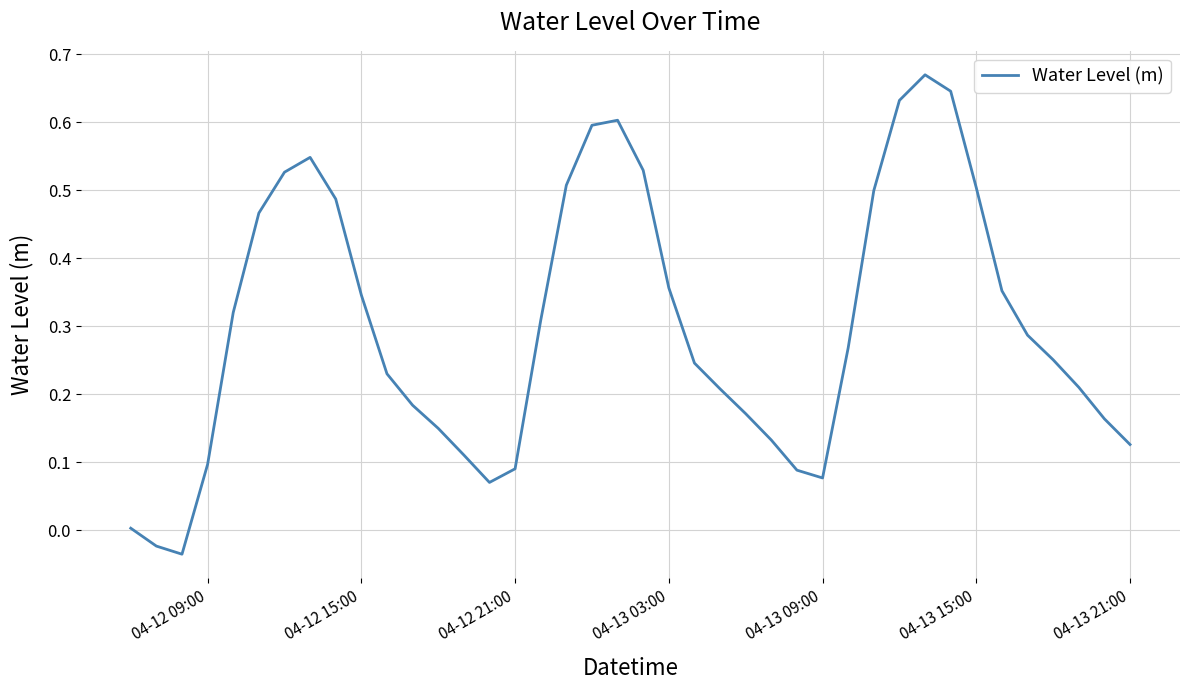

How many points are higher than both their immediate neighbors (excluding endpoints)?

3